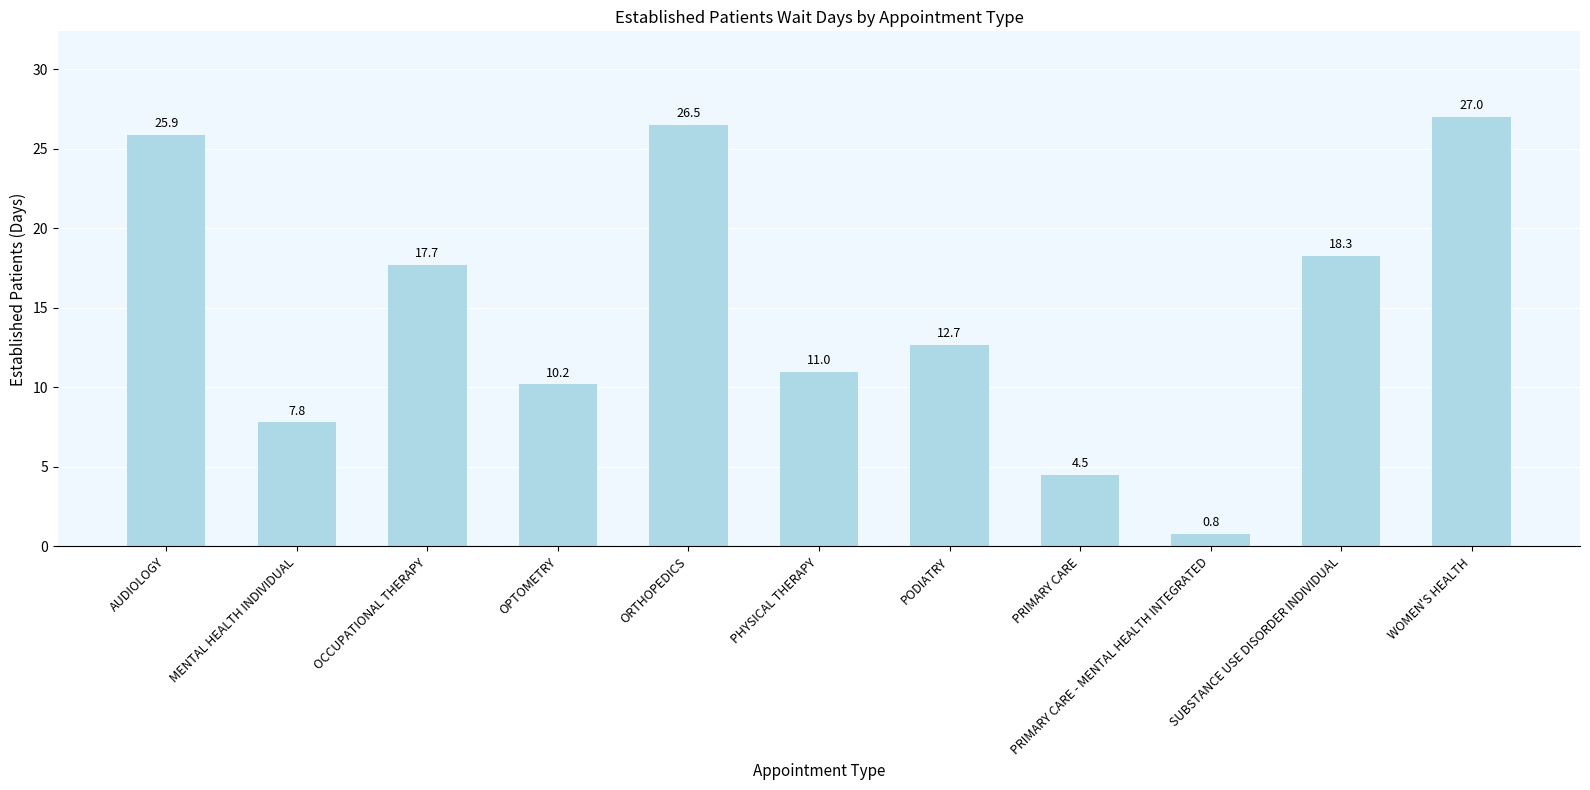

Reading left to right, transcribe all the data shown in this chart.

25.9	7.8	17.7	10.2	26.5	11.0	12.7	4.5	0.8	18.3	27.0